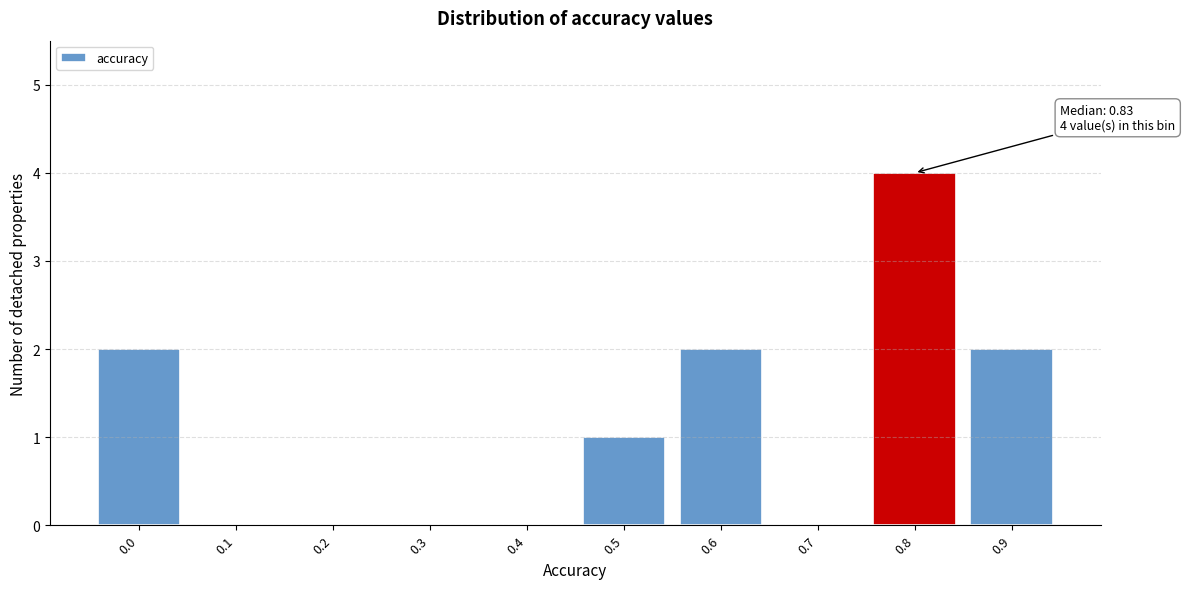

Reading left to right, extract all data points from this chart.

0.0=2	0.1=0	0.2=0	0.3=0	0.4=0	0.5=1	0.6=2	0.7=0	0.8=4	0.9=2